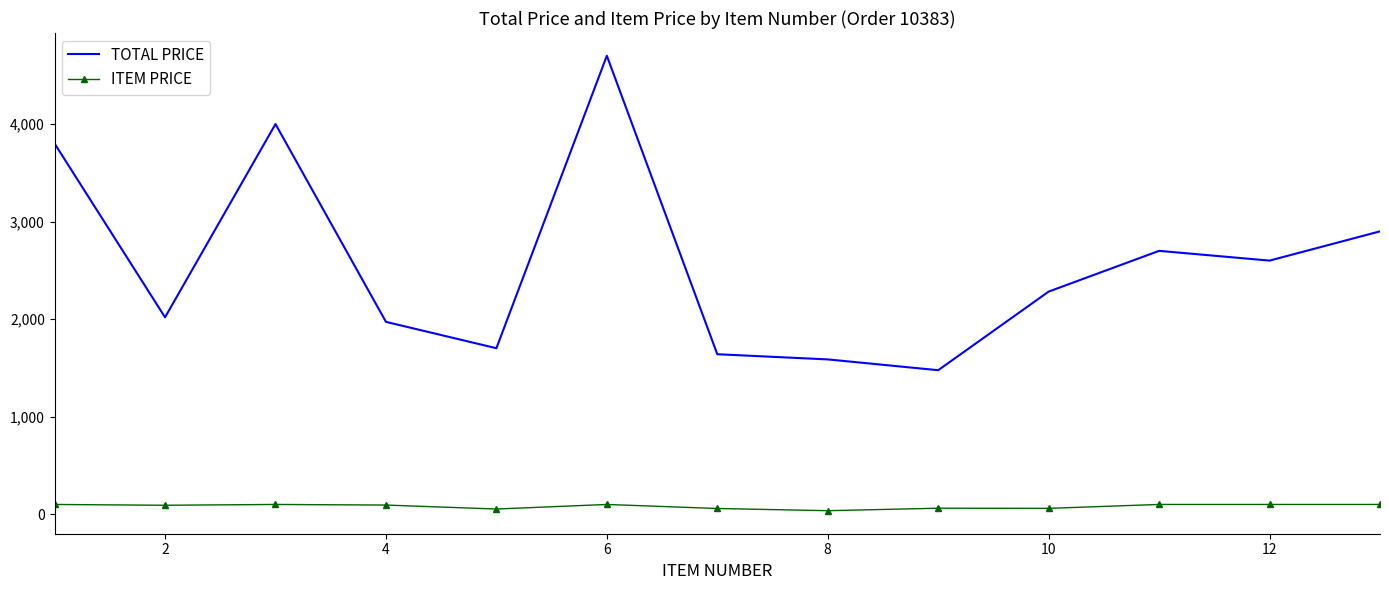

Which series has the largest total across all categories?

TOTAL PRICE